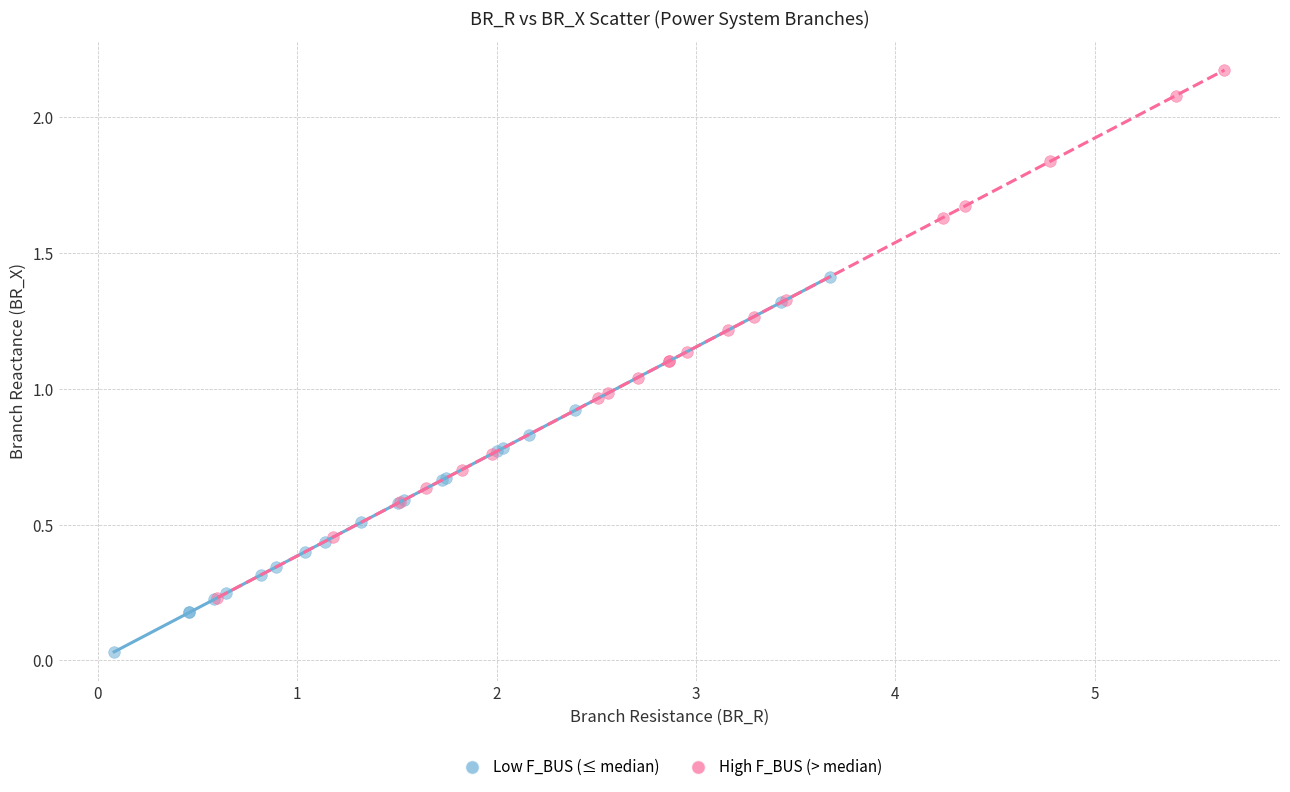

Which series reaches the maximum Y coordinate?

High F_BUS (> median)